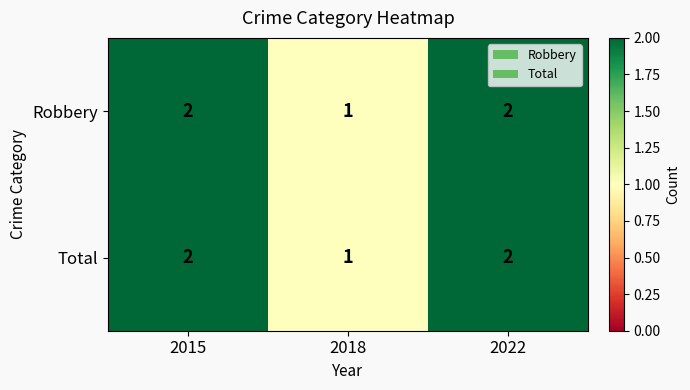

Reading left to right, list all the values displayed in this chart.

Robbery: 2015=2	2018=1	2022=2
Total: 2015=2	2018=1	2022=2